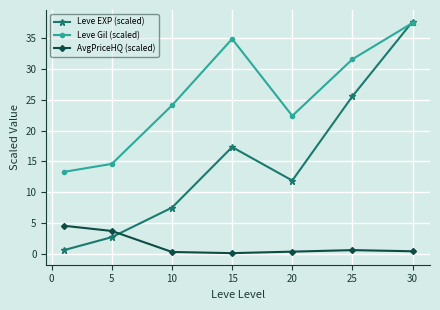

Does the chart have visible grid lines?

Yes